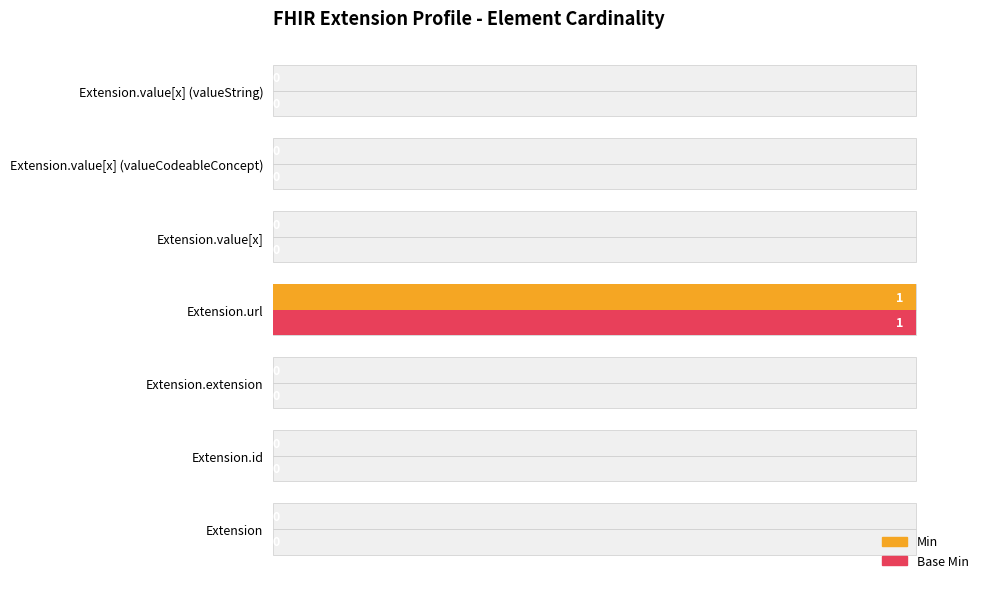

The value of Min at Extension.extension is 1. True or false?

False